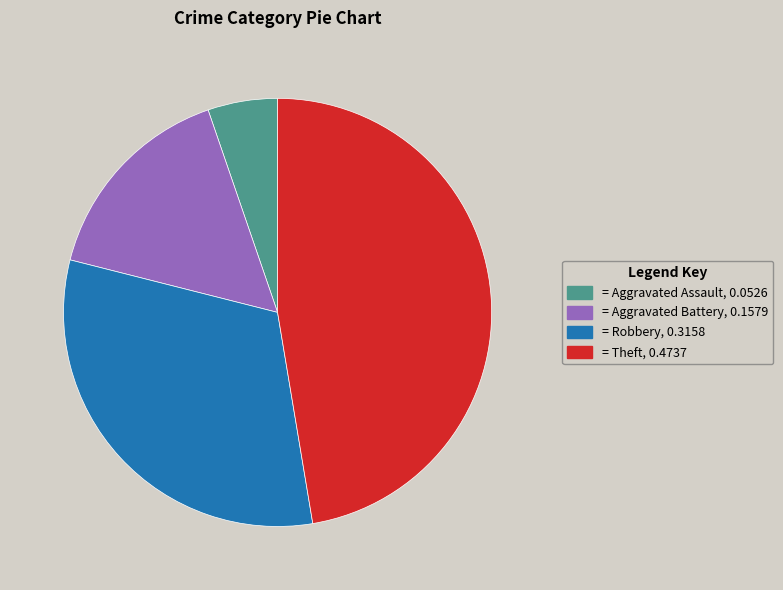

Does any single category account for the majority?

No